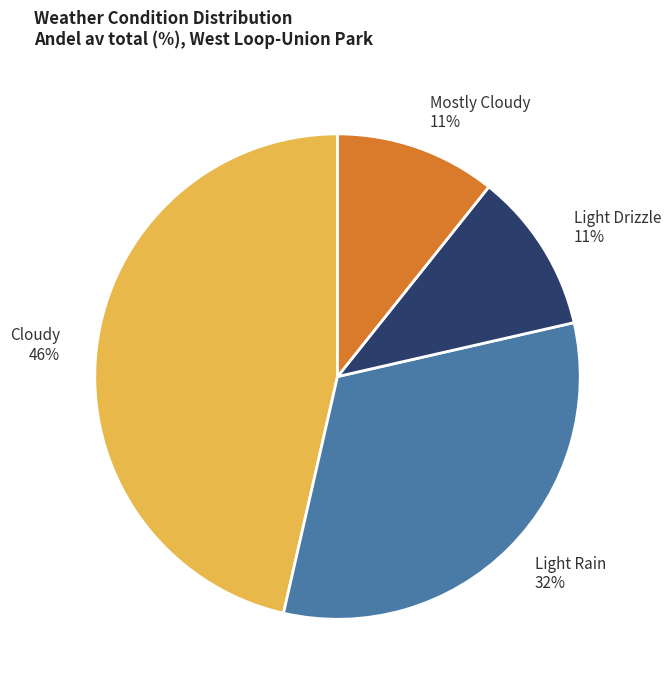

To the nearest percent, what is the average slice percentage?

25%